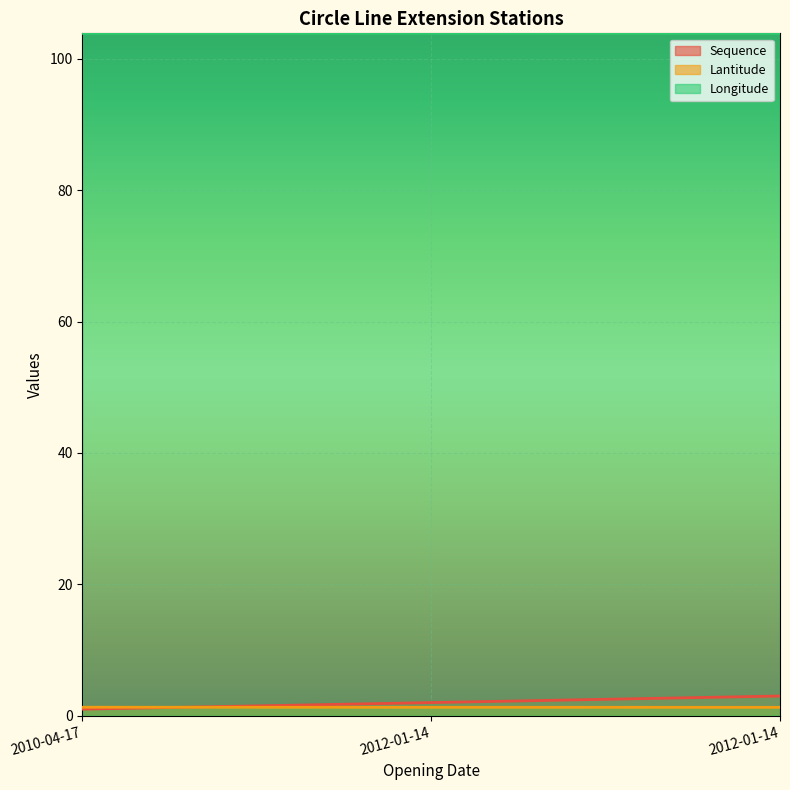

Which category has the lowest value in the Sequence series?

2010-04-17